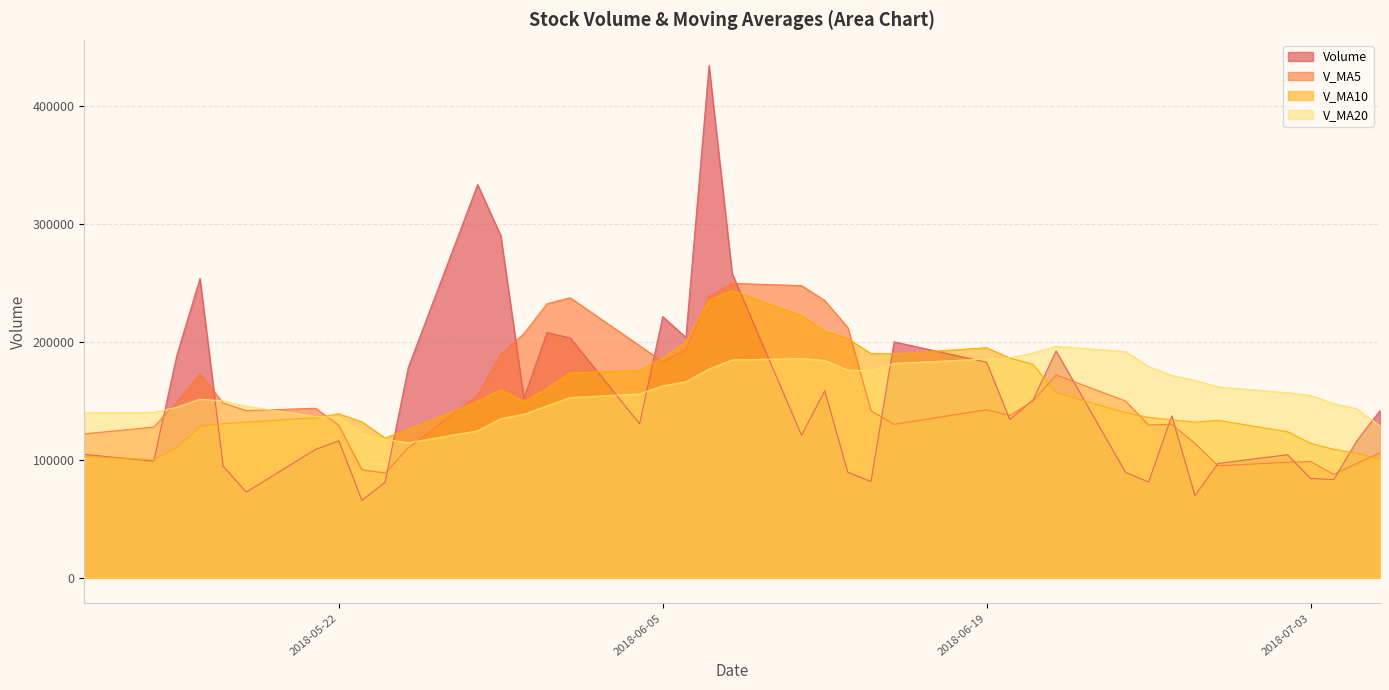

Is it true that v_ma5 equals 141511.9 at 2018-06-14?

True